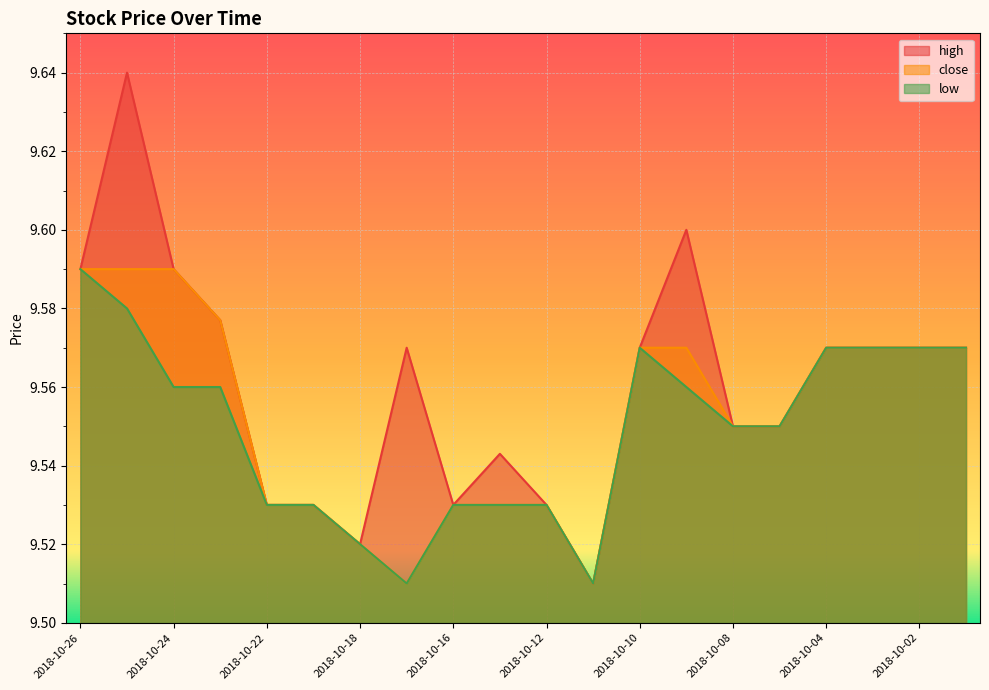

In low, how many points are higher than both neighbors (excluding endpoints)?

1